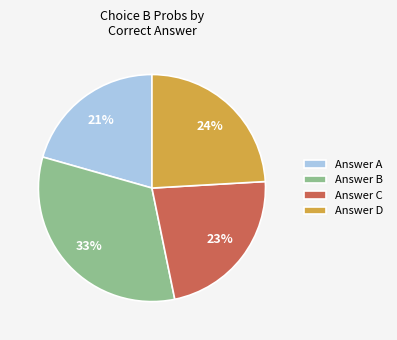

Combined, do Answer D and Answer A account for over 50%?

No